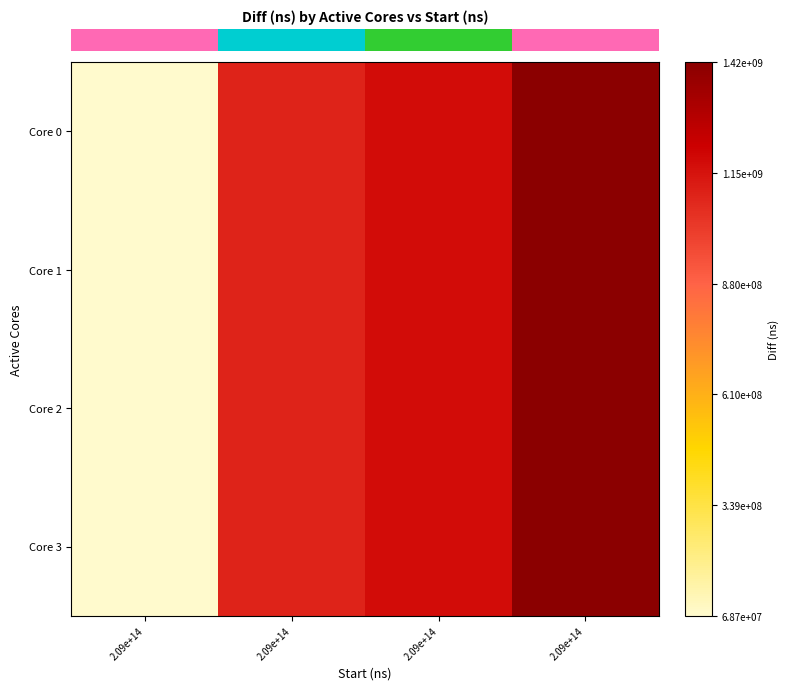

Reading left to right, transcribe all the data shown in this chart.

row_0: 68717636	1096409680	1175174770	1421142176
row_1: 68717636	1096409680	1175174770	1421142176
row_2: 68717636	1096409680	1175174770	1421142176
row_3: 68717636	1096409680	1175174770	1421142176